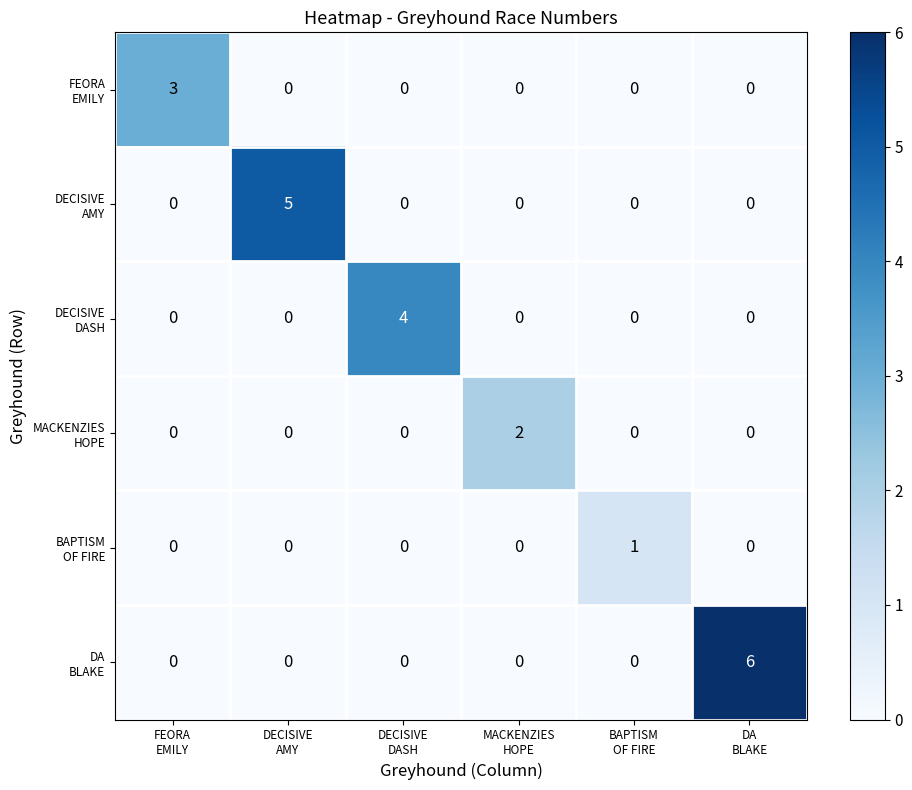

What is the maximum value shown in the chart?

6